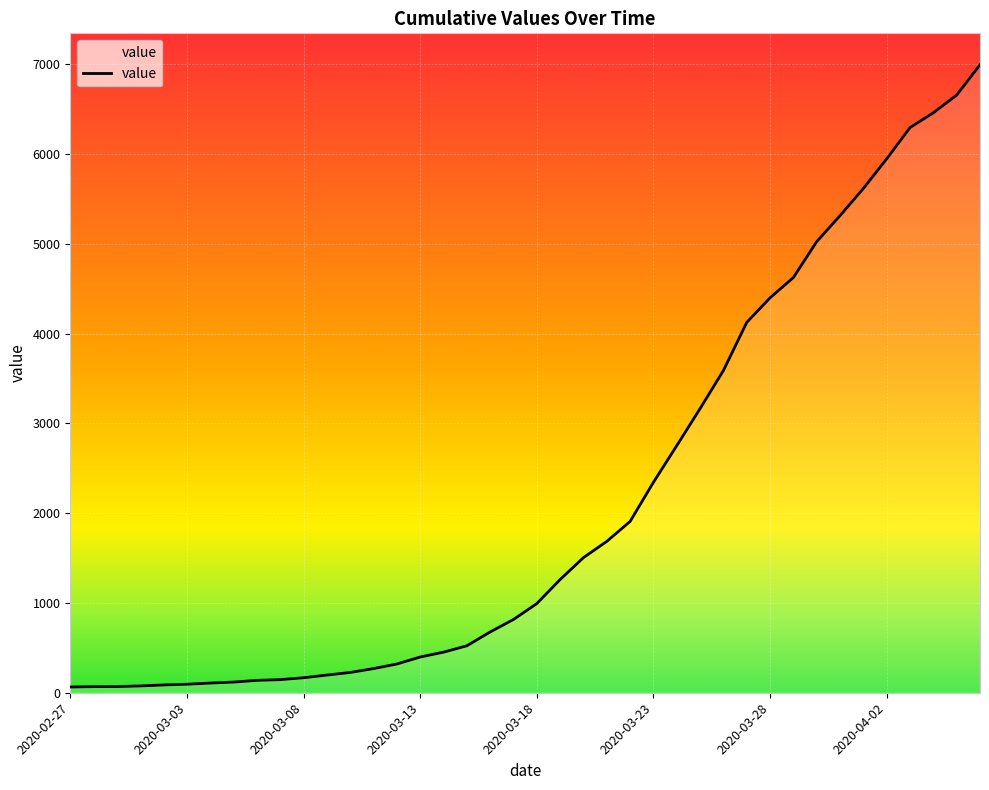

What is the difference between the maximum and minimum values?

6931